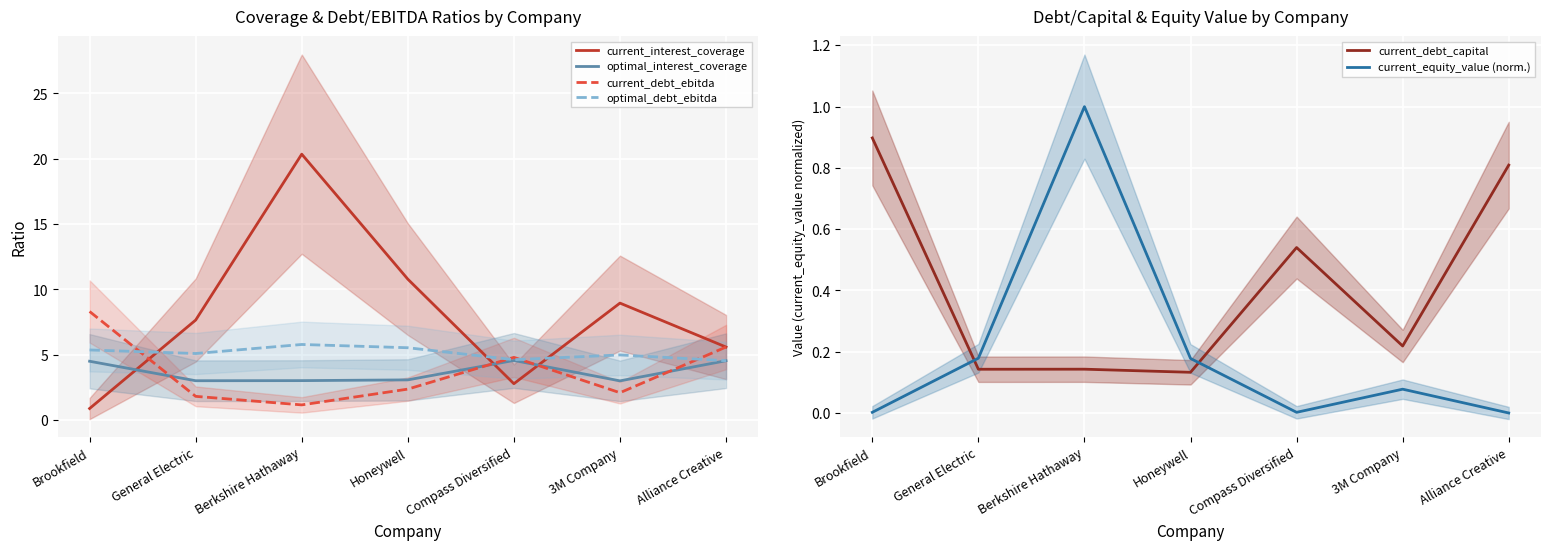

Count the number of categories in the chart.

7